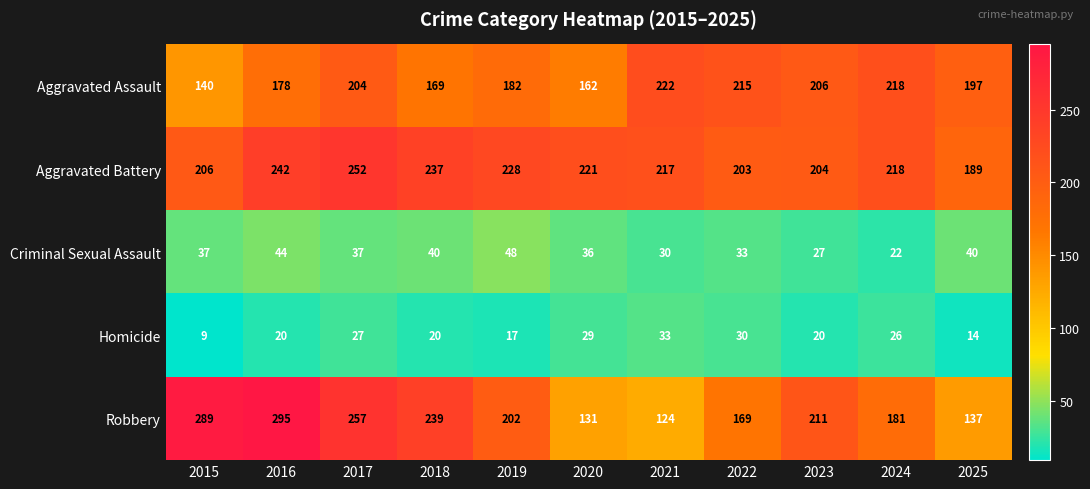

True or false: Aggravated Assault has a value of 221 at 2020.

False